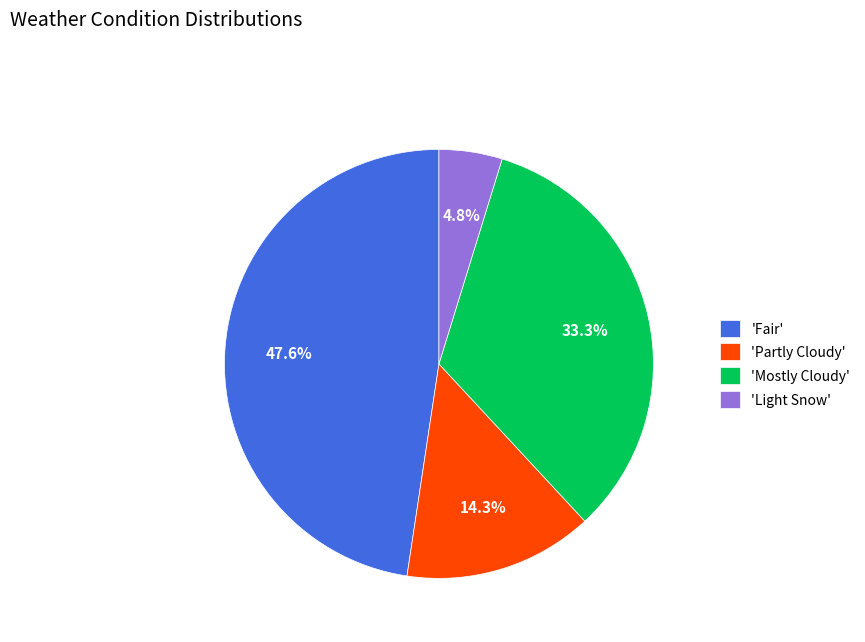

Rank the categories by value from highest to lowest.

'Fair', 'Mostly Cloudy', 'Partly Cloudy', 'Light Snow'